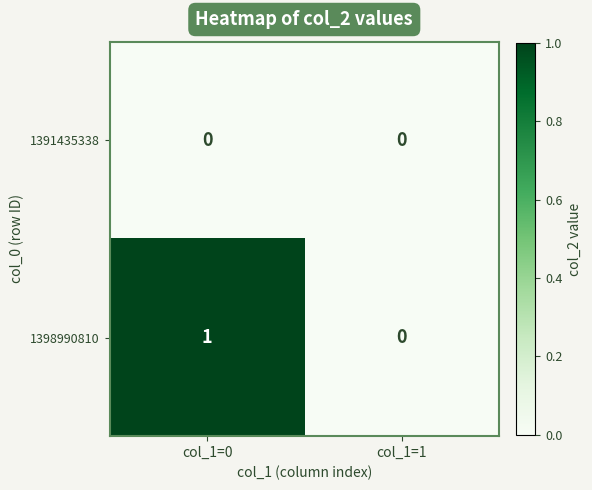

List the series in order of their peak value, highest first.

1398990810, 1391435338